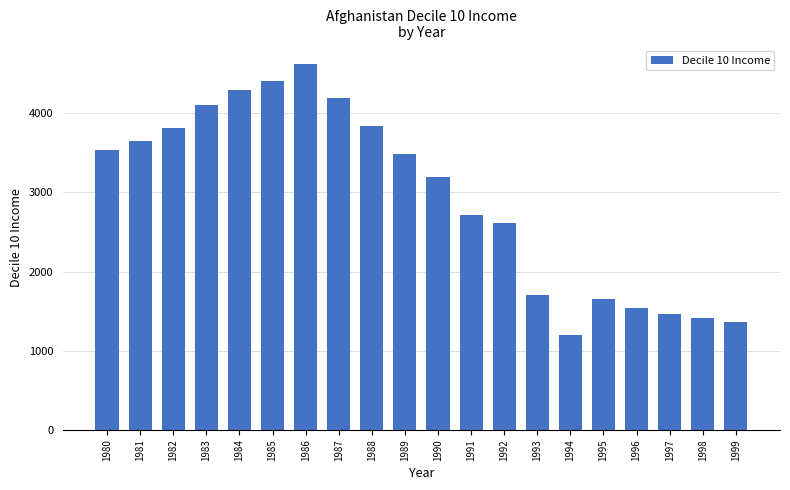

Reading right to left, transcribe all the data shown in this chart.

1361	1416	1469	1544	1649	1198	1709	2613	2719	3201	3481	3843	4196	4626	4407	4291	4105	3814	3655	3542